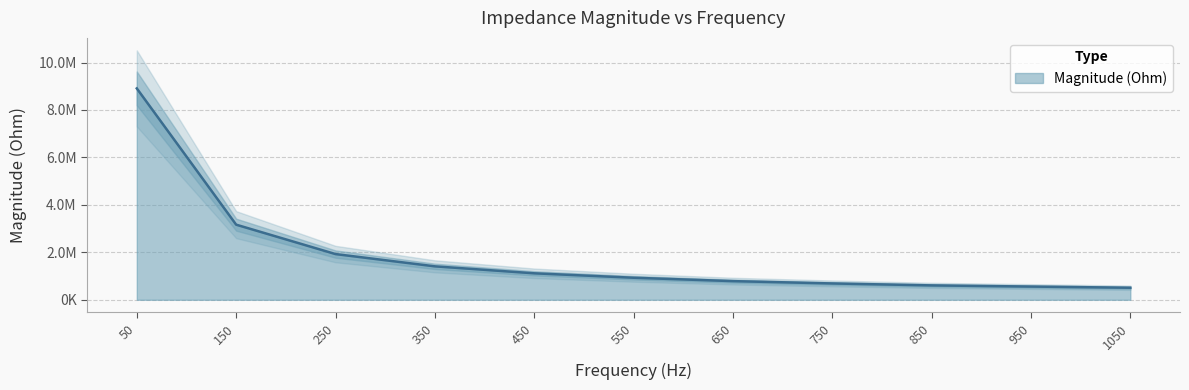

The value at 150 is 3165996.1. True or false?

True